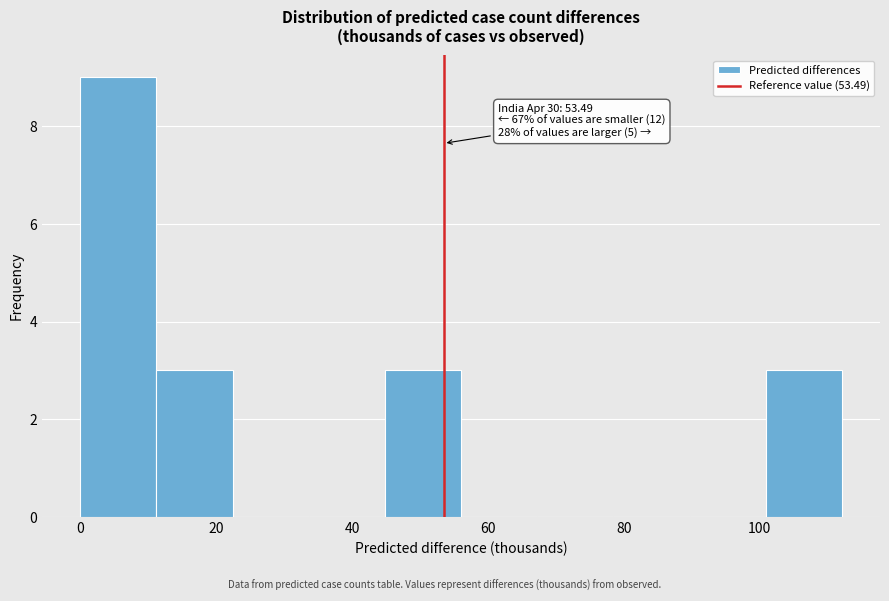

Which range on the x-axis has the tallest bar?

0 to 12